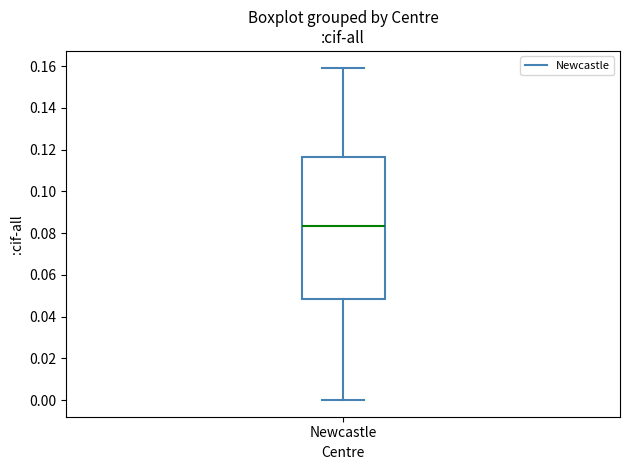

Read this box plot against the y-axis: the position of the median line, the range covered by the box, and the ends of both whiskers. The values are not printed on the chart, so give them approximately, as read against the axis.

median 0.084, box 0.048 to 0.116, whiskers 0.000 to 0.160